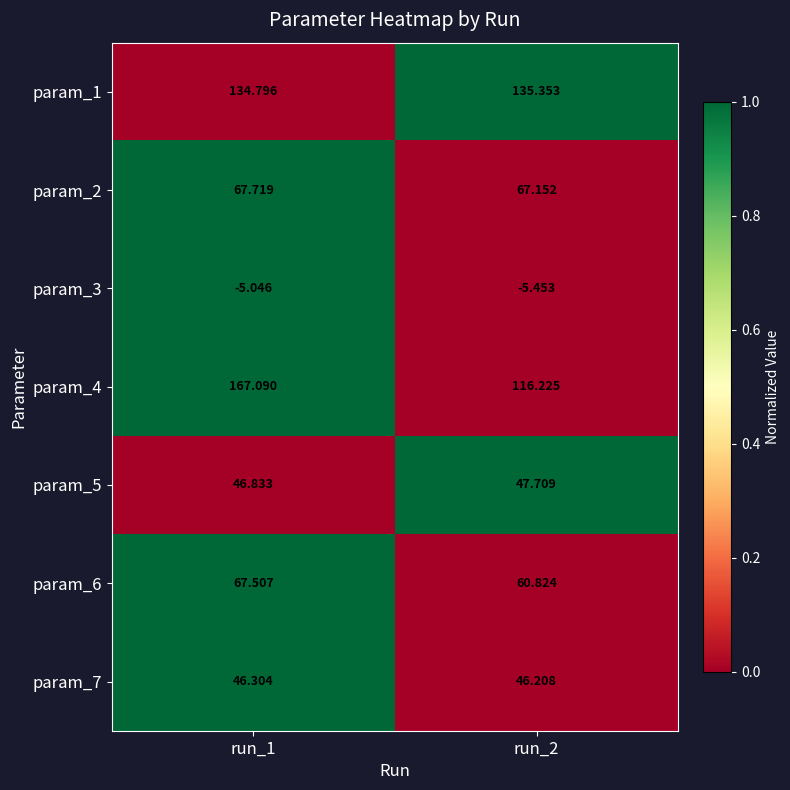

Which category has the highest value across all series?

run_1